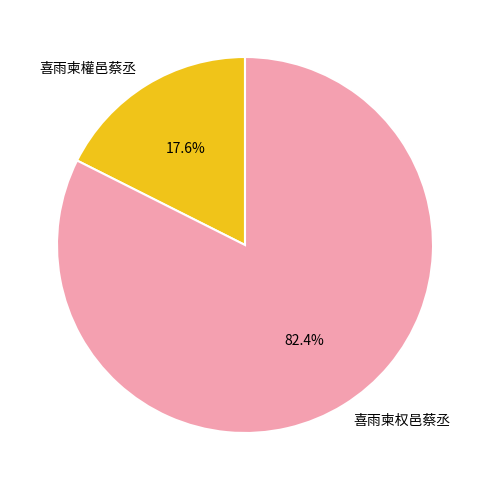

Which category accounts for the majority?

喜雨柬权邑蔡丞